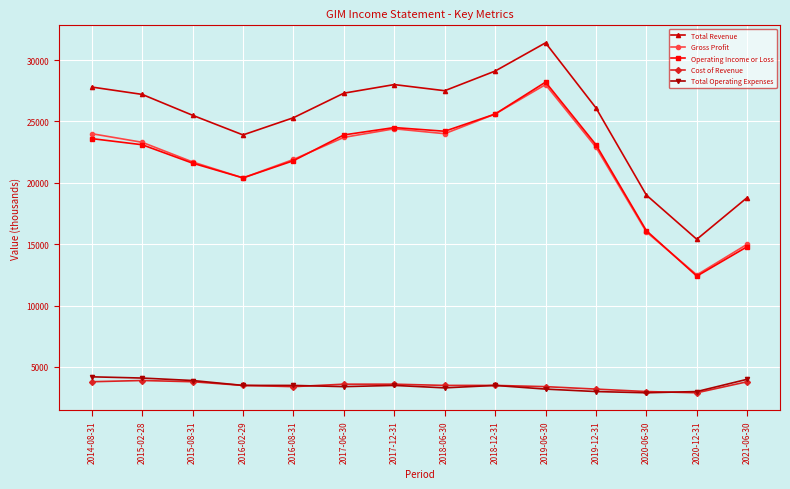

Is this an area chart (filled region under the line)?

No